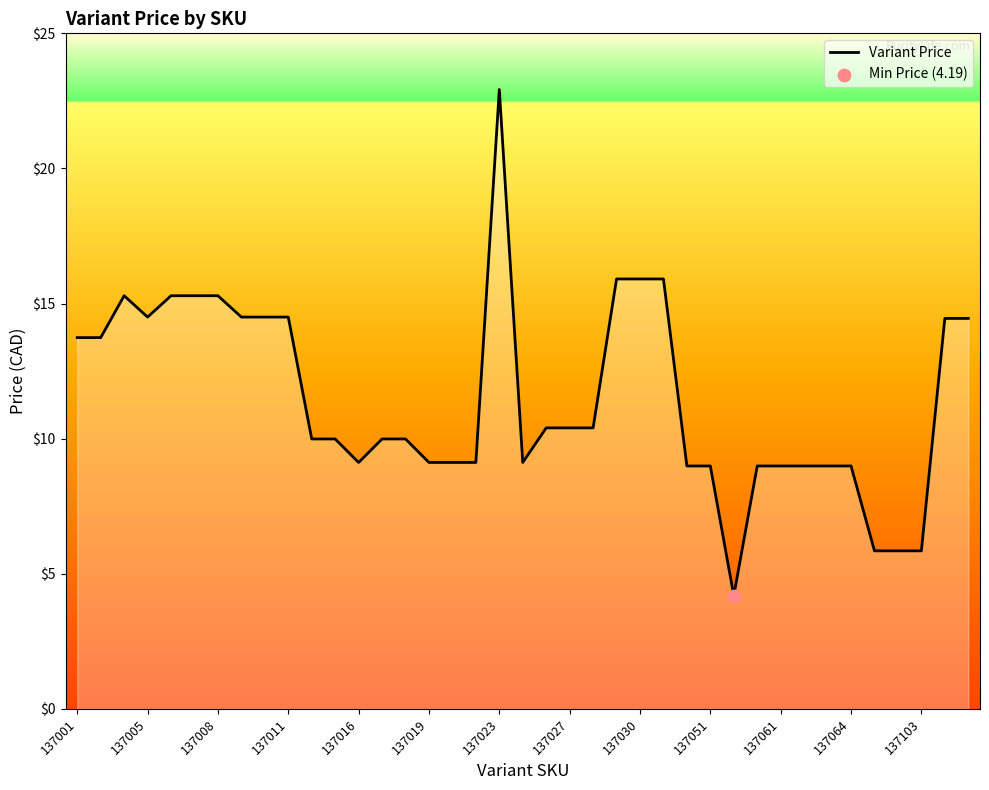

What is the minimum value shown in the chart?

4.2